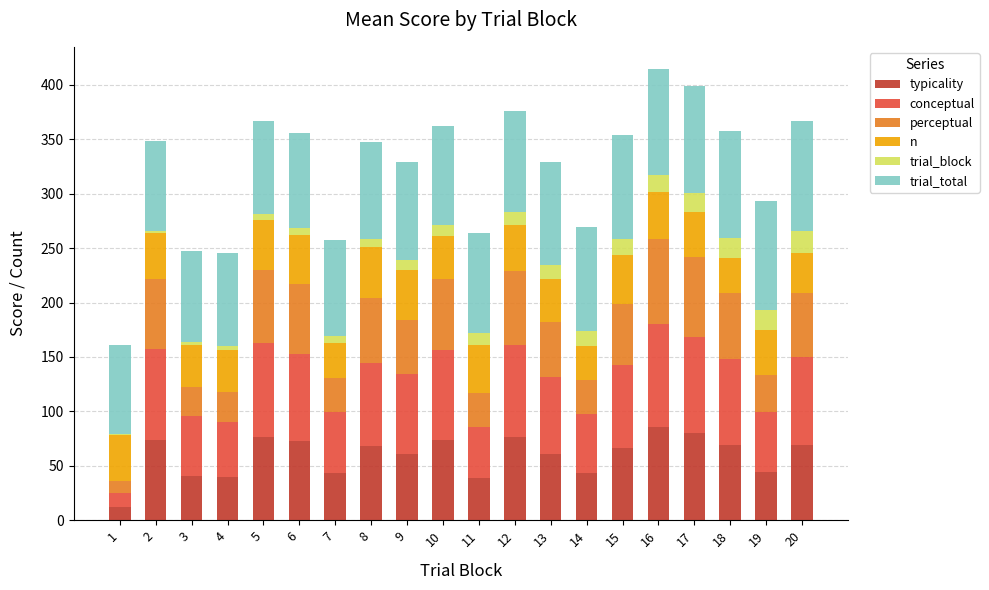

The value of typicality at 9 is 61.3. True or false?

True